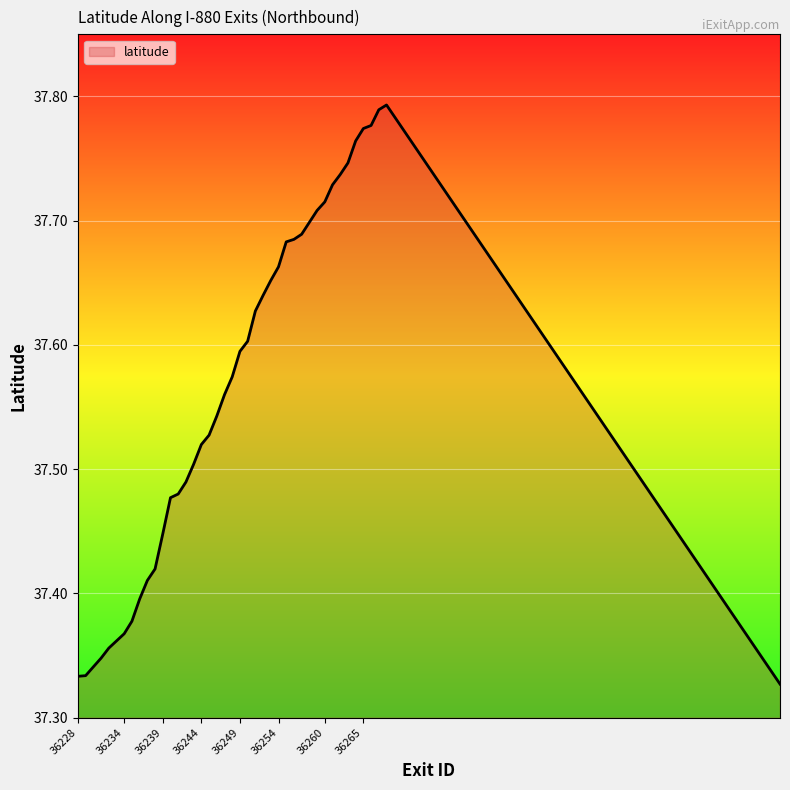

What is the difference between the second highest and second lowest values?

0.5